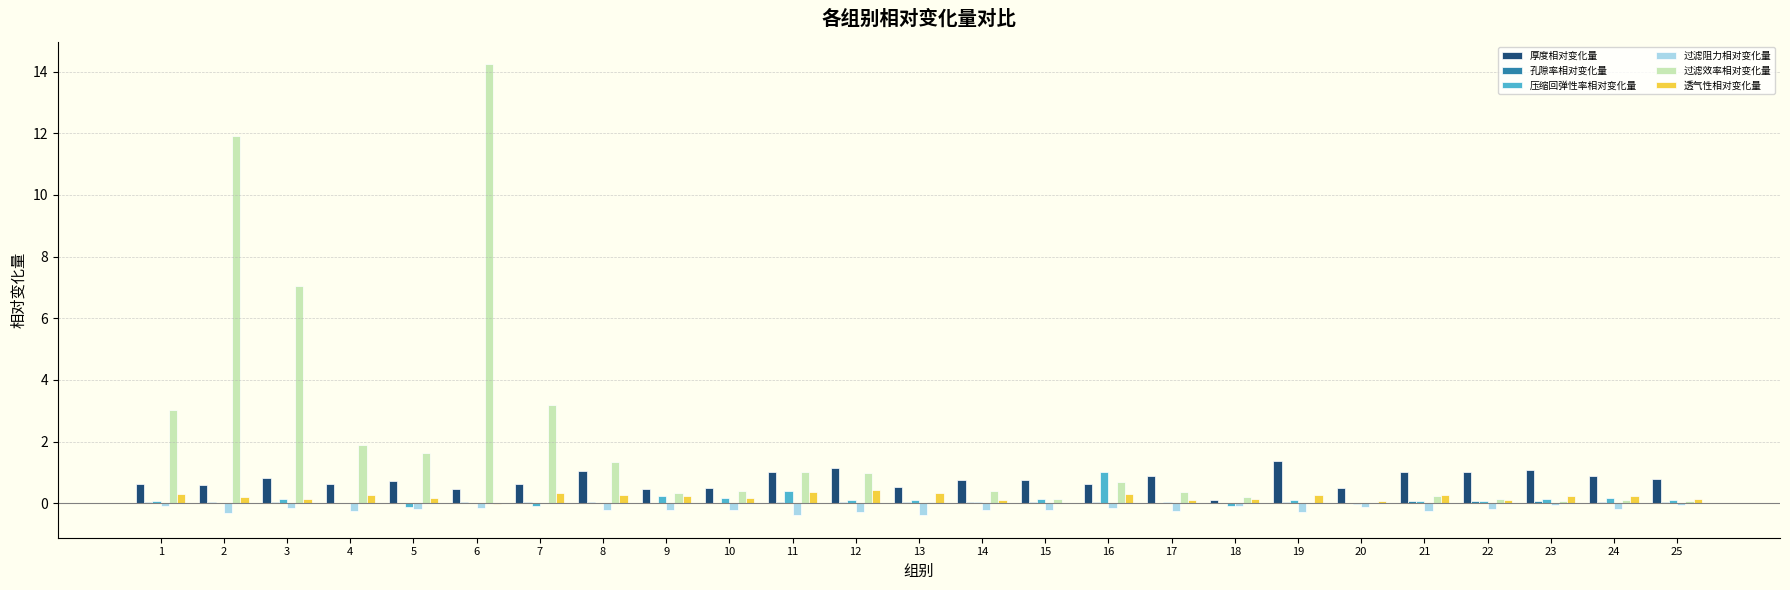

Which category has the highest value across all series?

6